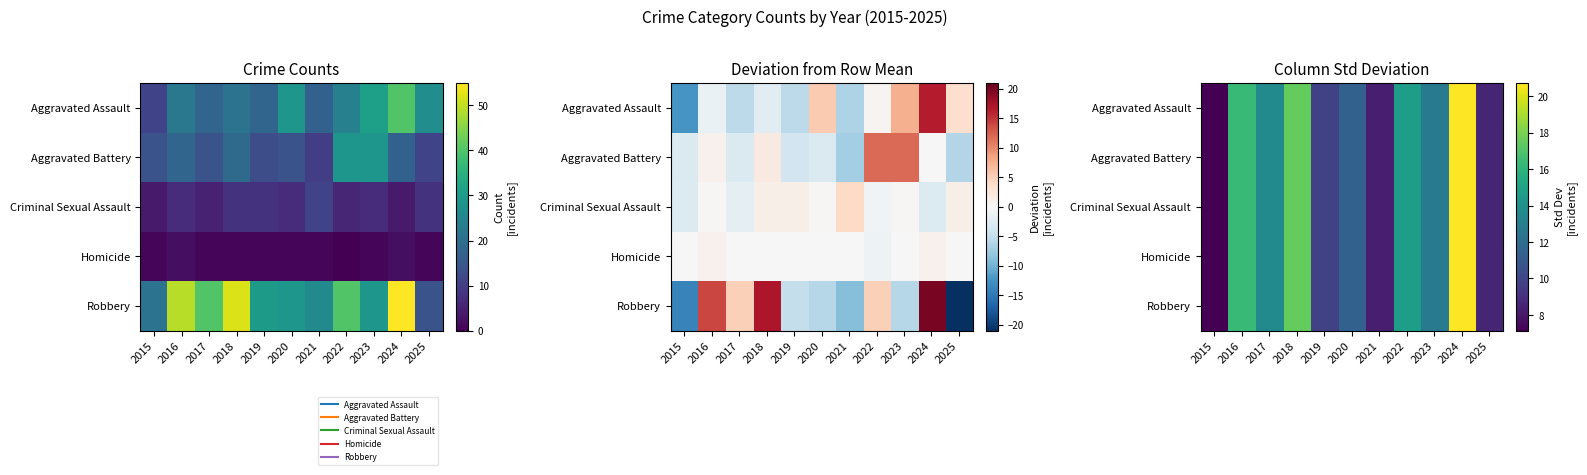

Which category has the highest value in the Robbery series?

2024